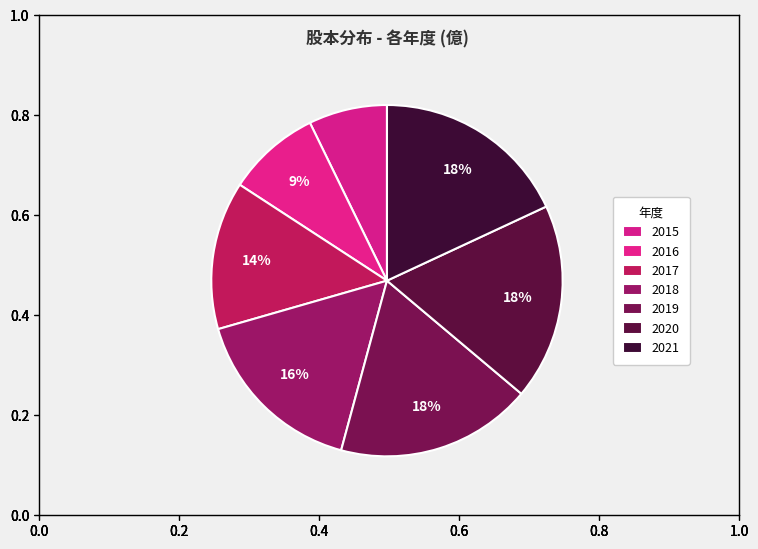

How many segments does this pie chart have?

7